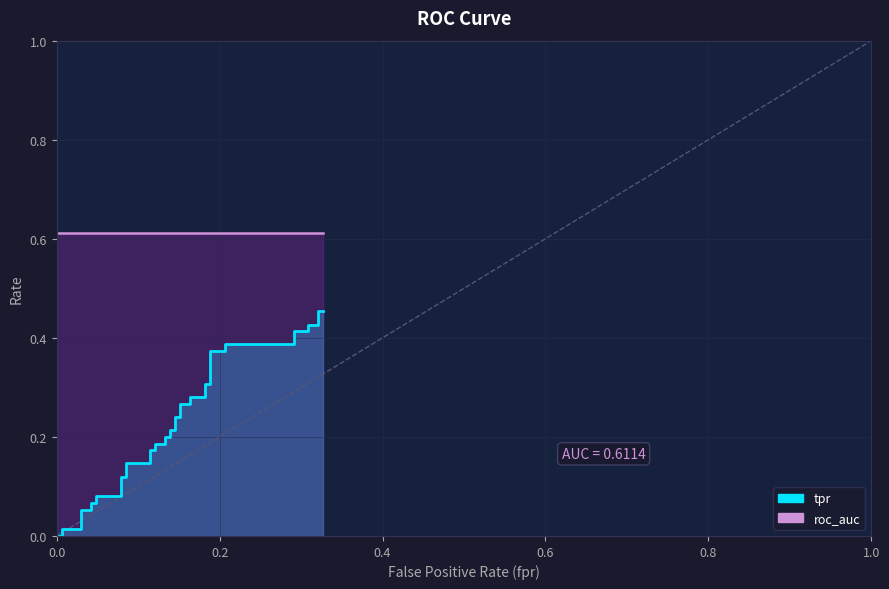

What is the difference between the maximum and minimum values?

0.5